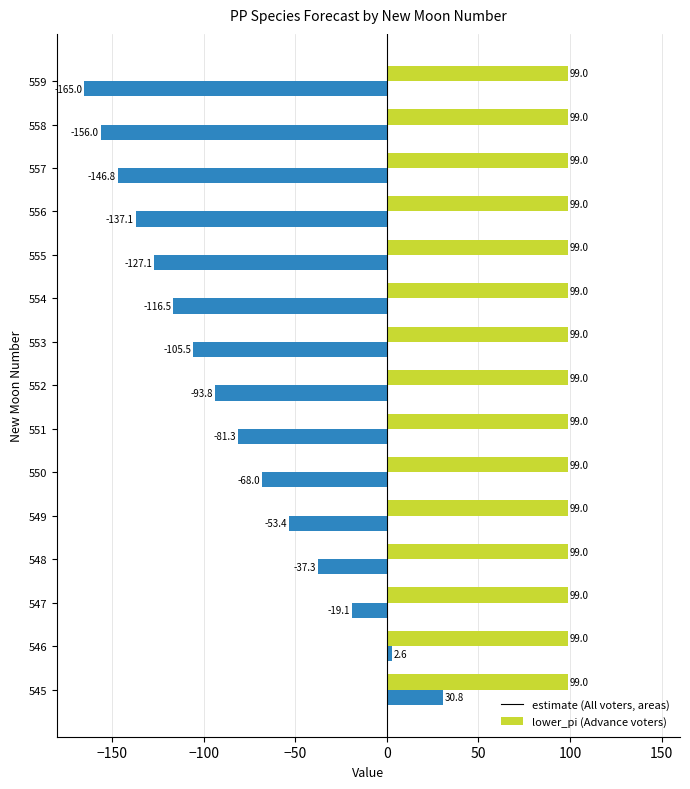

What is the maximum value shown in the chart?

99.0